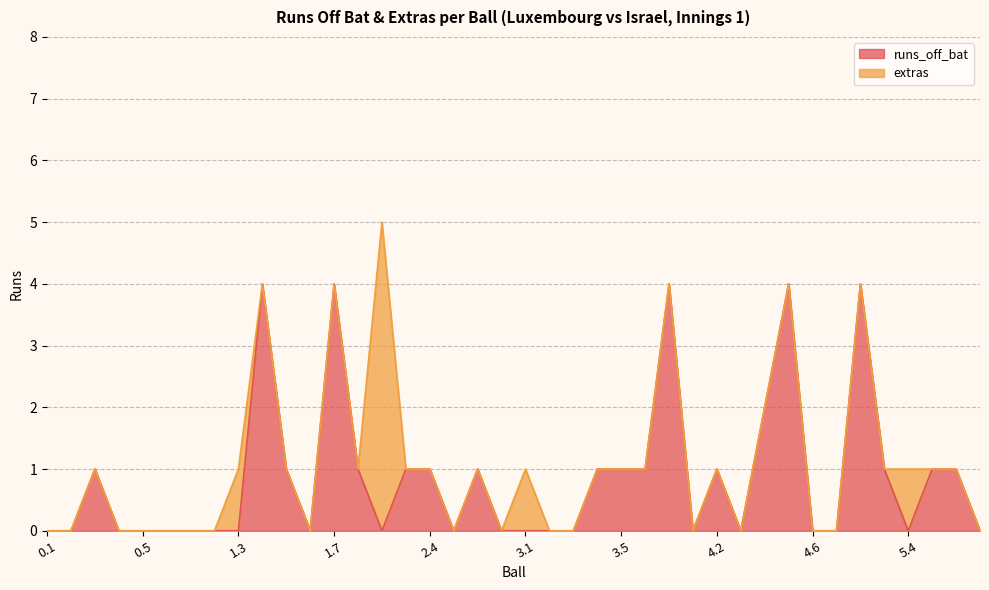

The value at 5.1 is 0. True or false?

True